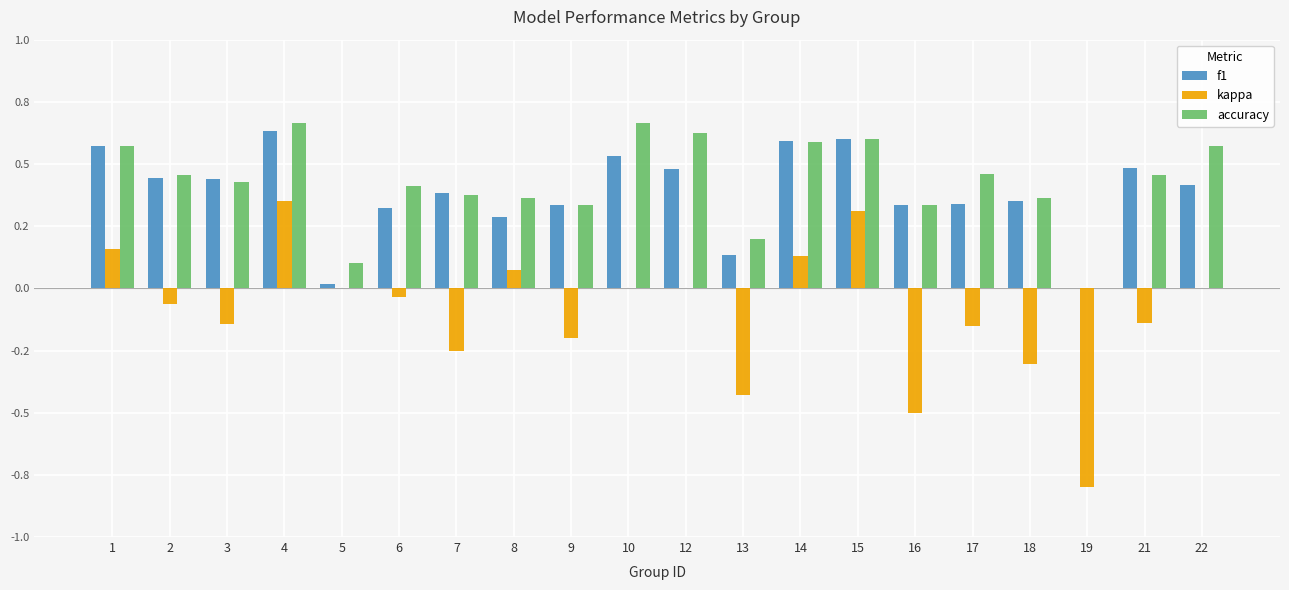

Are the bars horizontal?

No